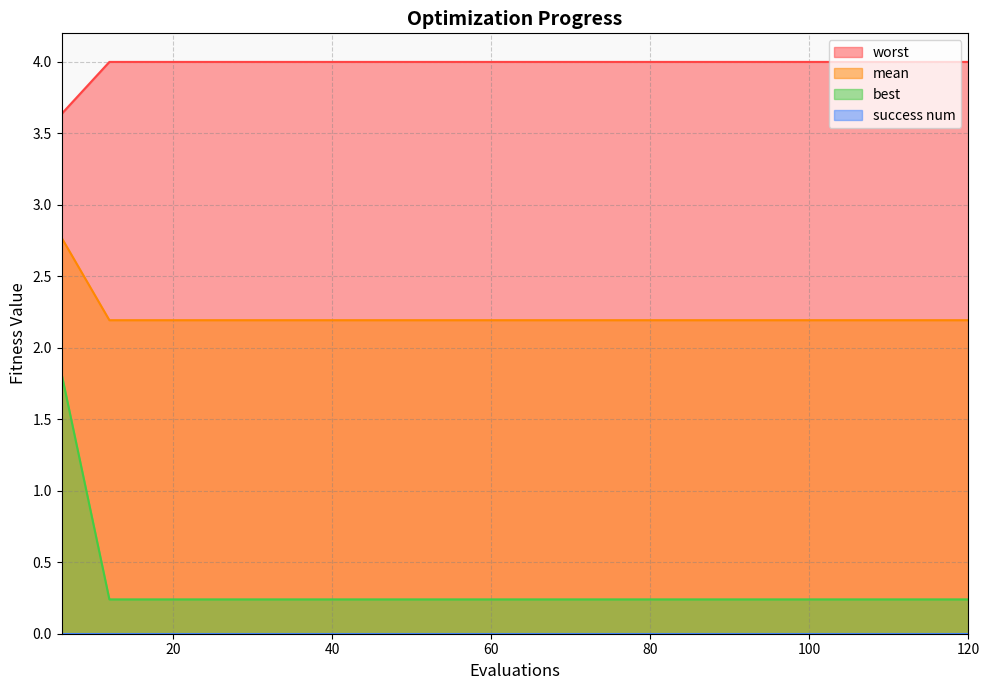

Which series has the largest range (max minus min)?

best